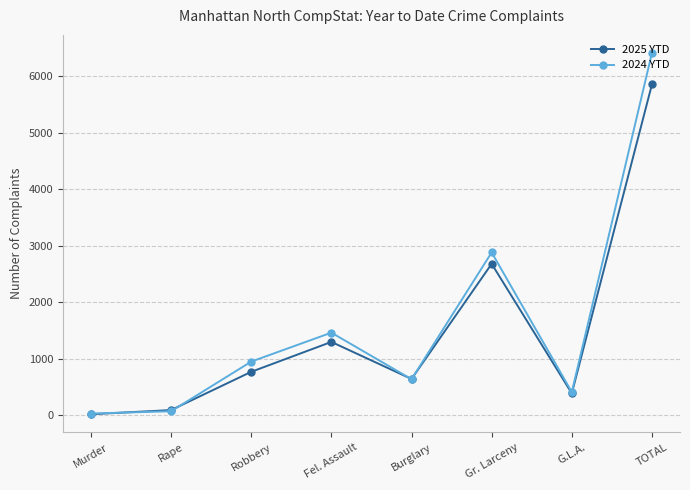

True or false: 2024 YTD has a value of 406 at G.L.A..

True